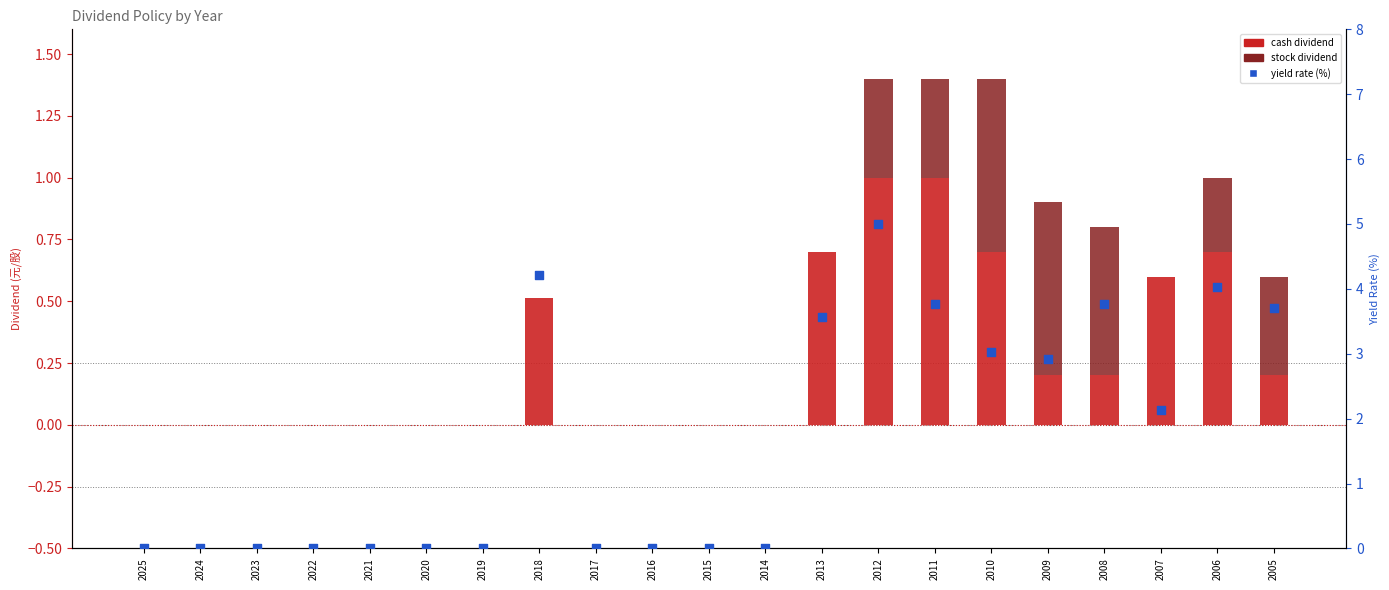

Which series contains the lowest Y value?

cash dividend